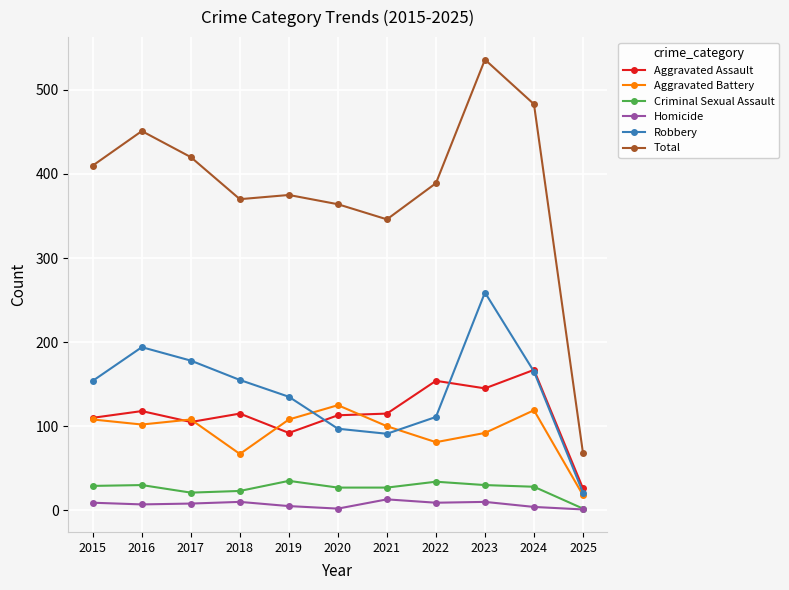

True or false: Total and Robbery intersect in this chart.

False